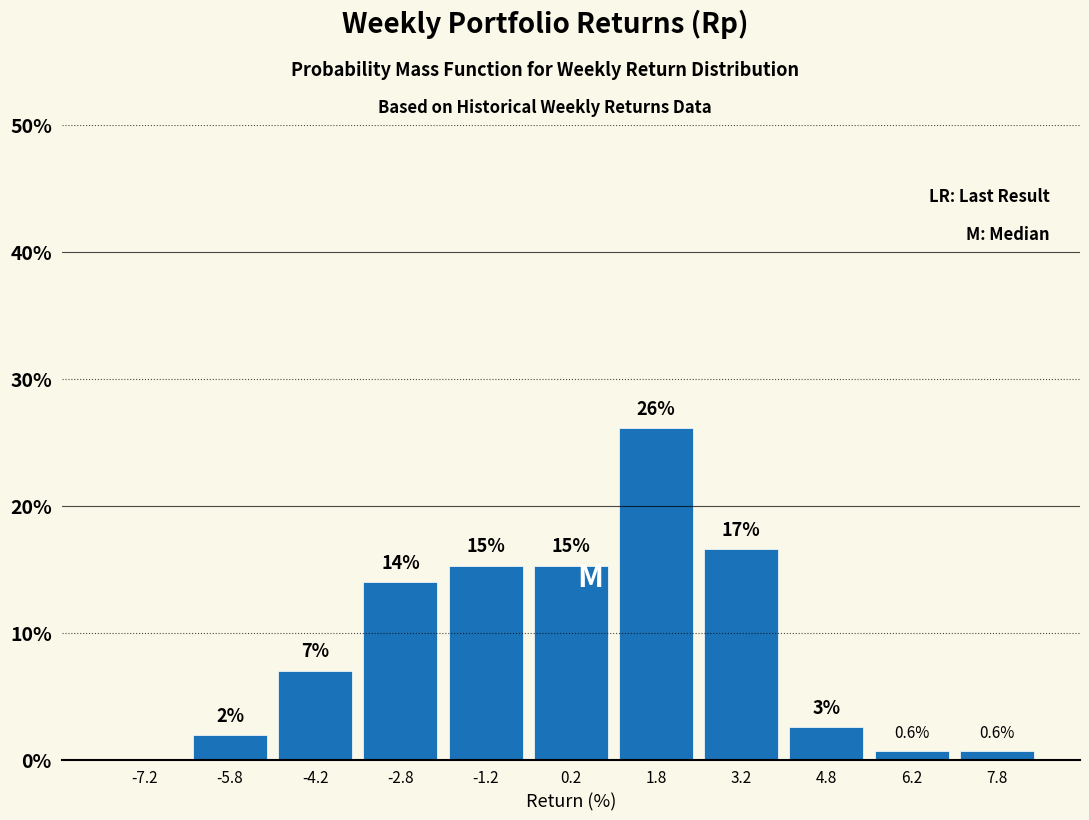

Which range on the x-axis has the tallest bar?

1.0 to 2.5